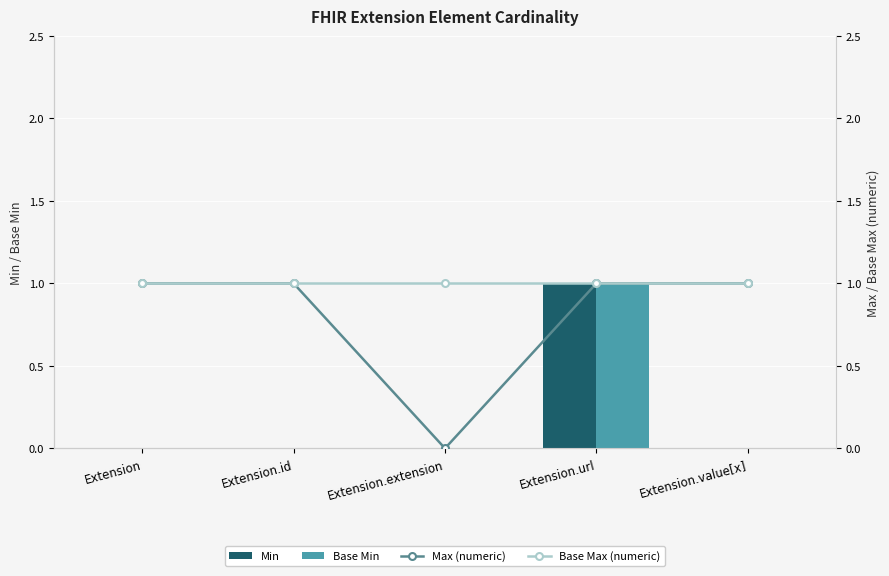

Which has a higher value, Extension.id or Extension.url?

Extension.url